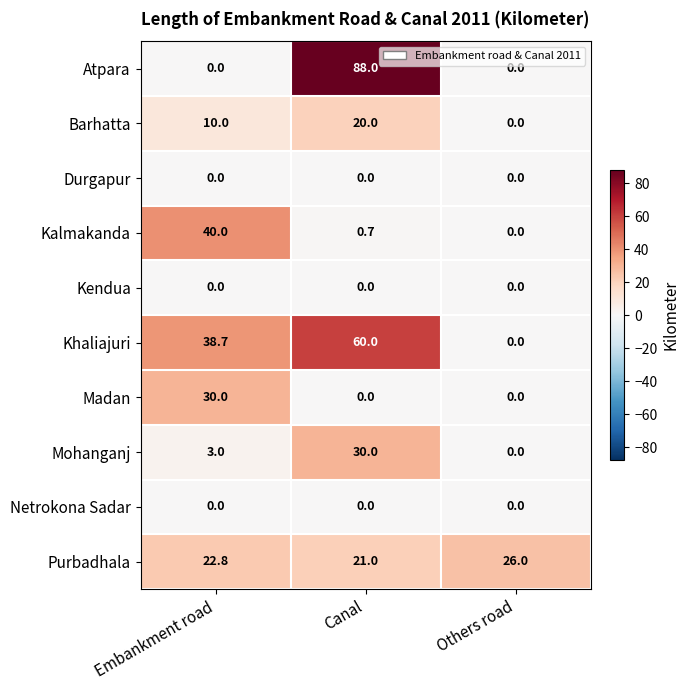

What is the maximum value shown in the chart?

88.0